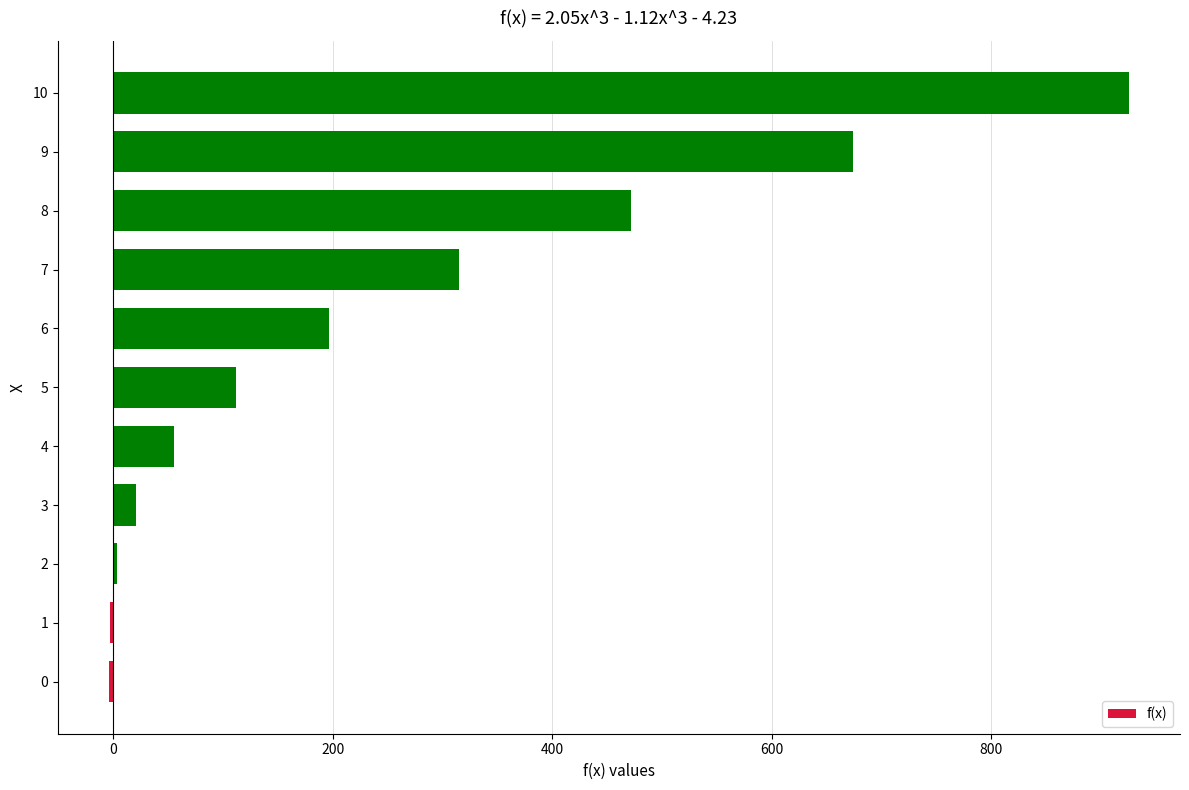

How many data points are less than 112?

5